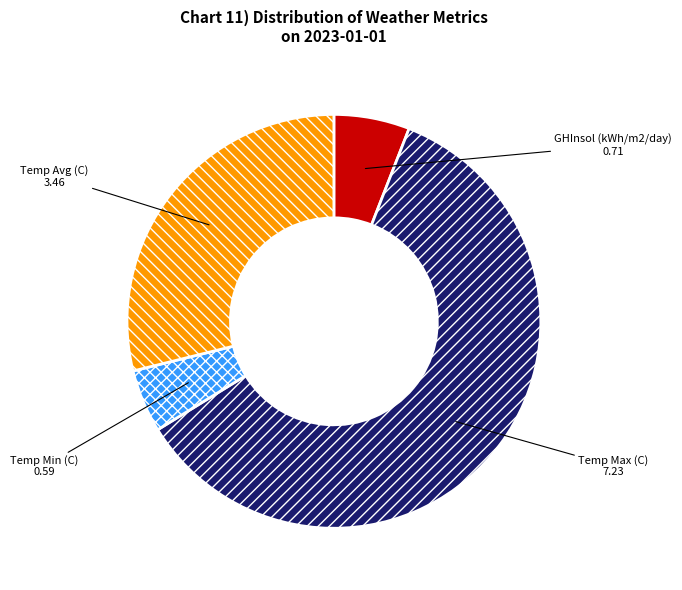

Which slice is the largest?

Temp Max (C)